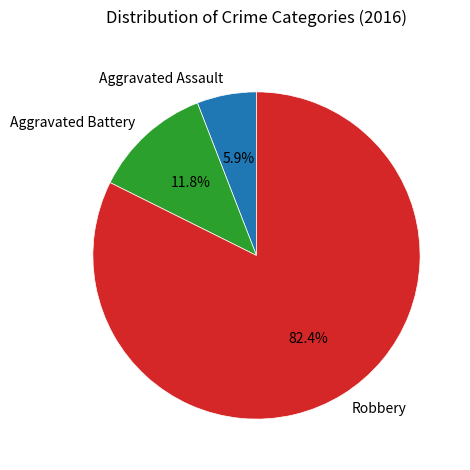

Is it true that Robbery is 82% of the pie?

True